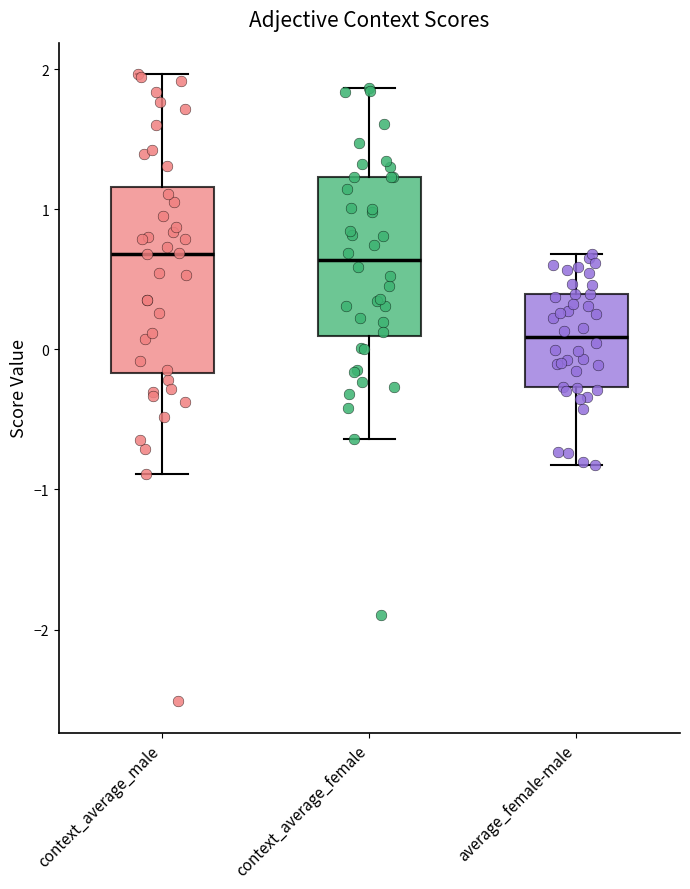

Where does the lower whisker of the box for context_average_male end on the y-axis? The values are not printed on the chart, so give them approximately, as read against the axis.

-0.9